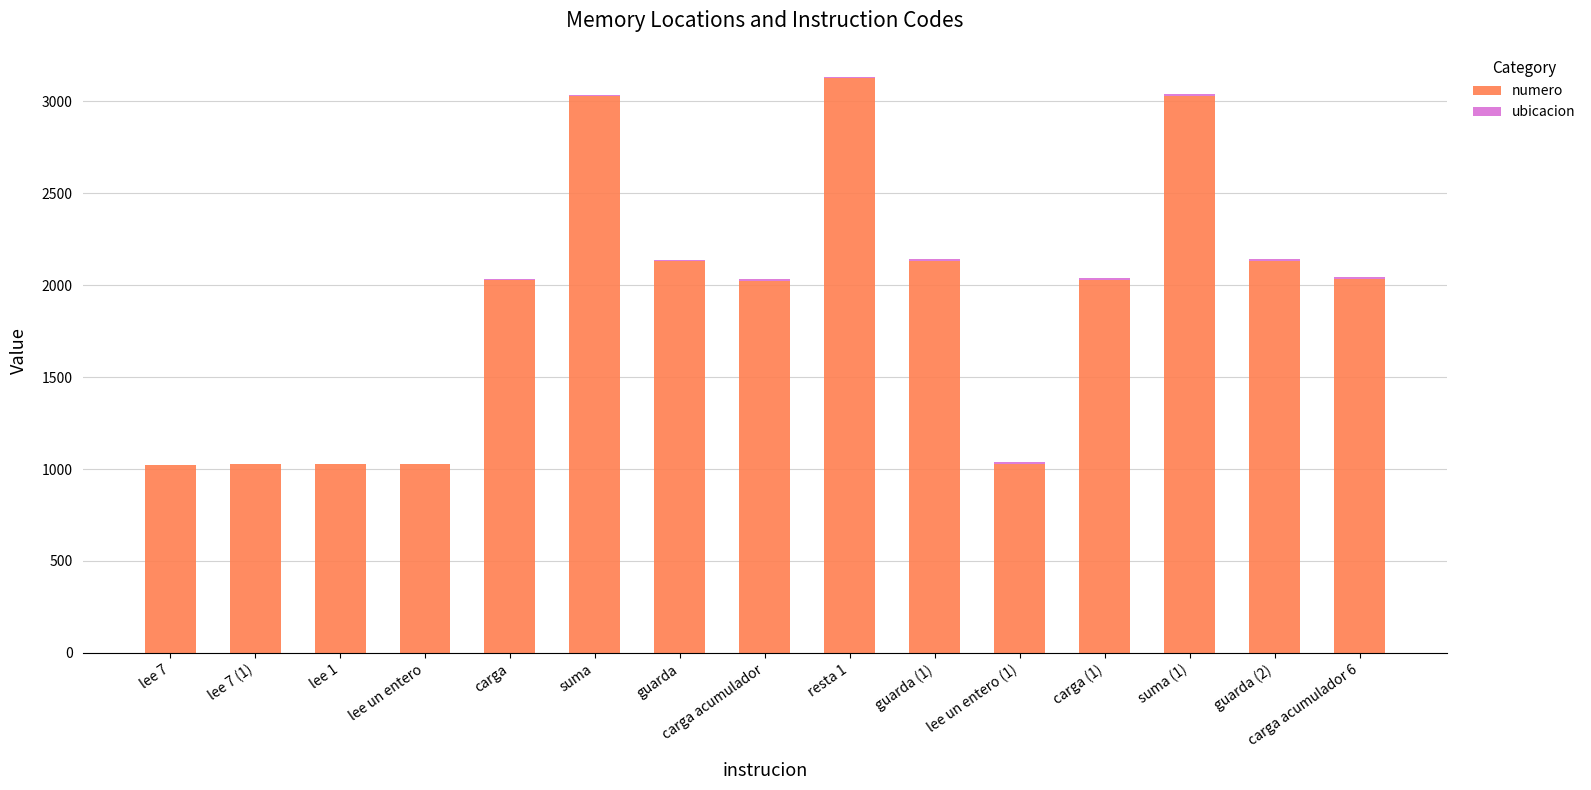

How many categories are shown in the chart?

15